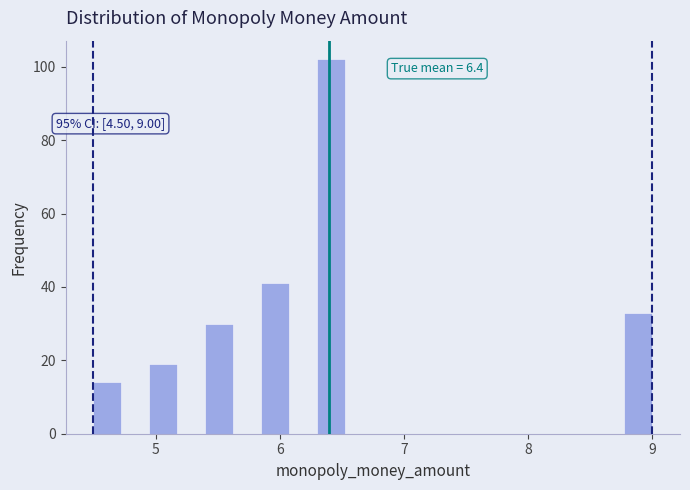

Read against the x-axis, roughly where is the centre of the tallest bar?

6.4